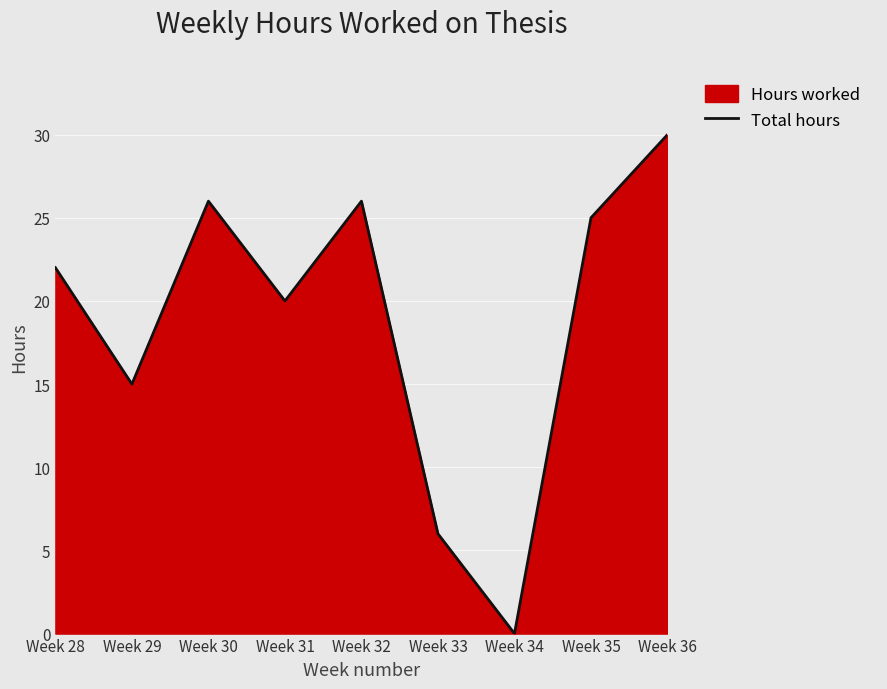

What is the value of the 3rd point from the left?

26